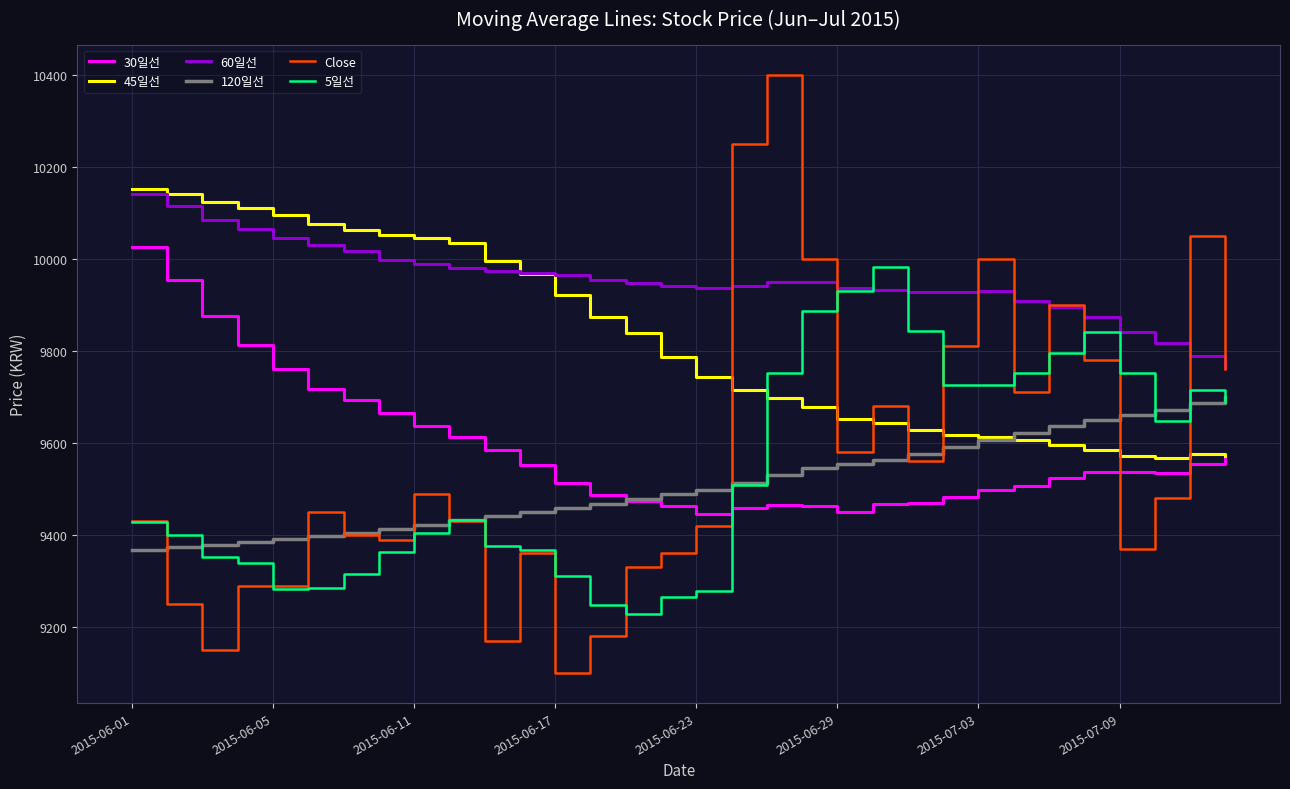

After their last crossing, which series has the higher values: 45일선 or Close?

Close